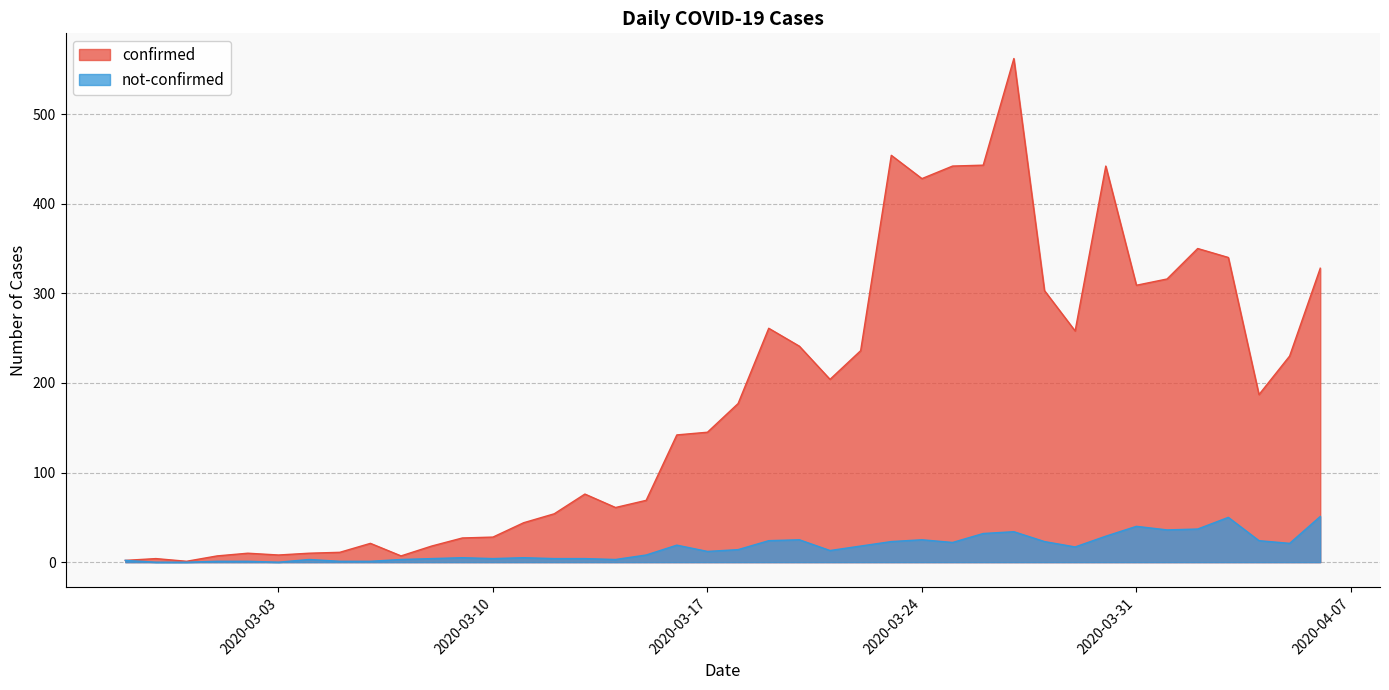

At how many categories does at least one series exceed 486?

1